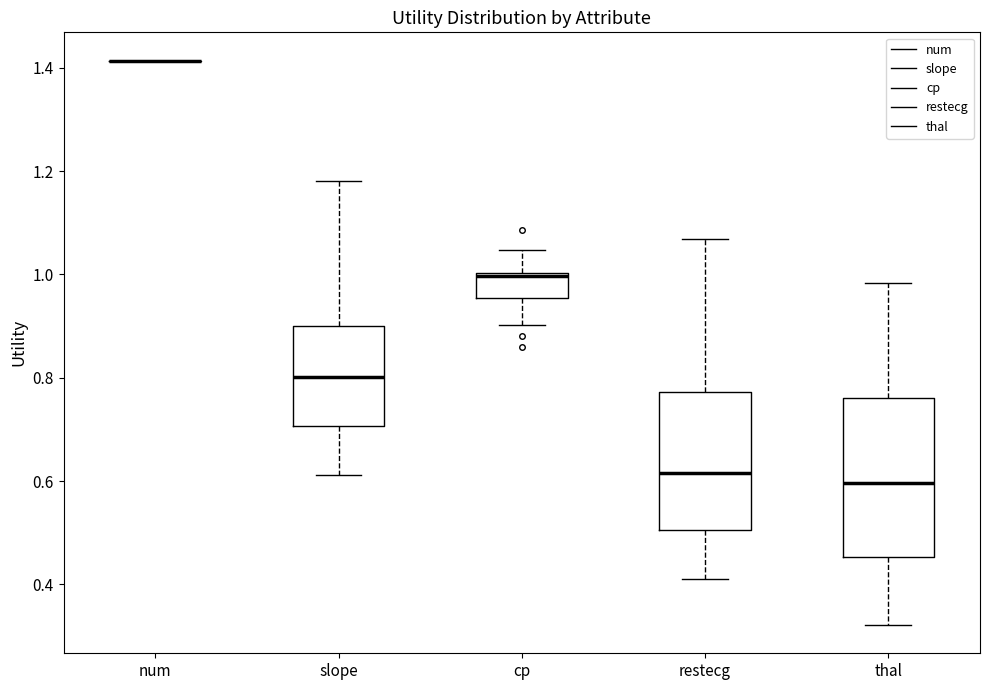

Where is the upper edge of the box for cp on the y-axis? The values are not printed on the chart, so give them approximately, as read against the axis.

1.00